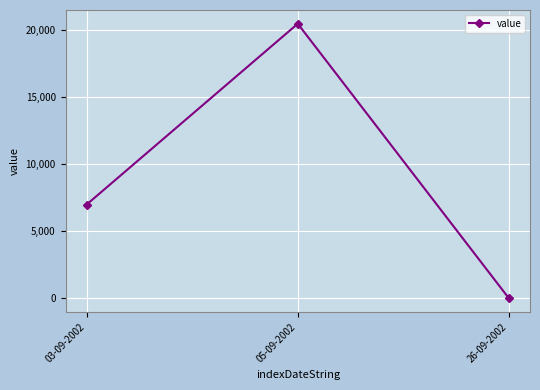

At which category does the chart reach its peak across all series?

05-09-2002